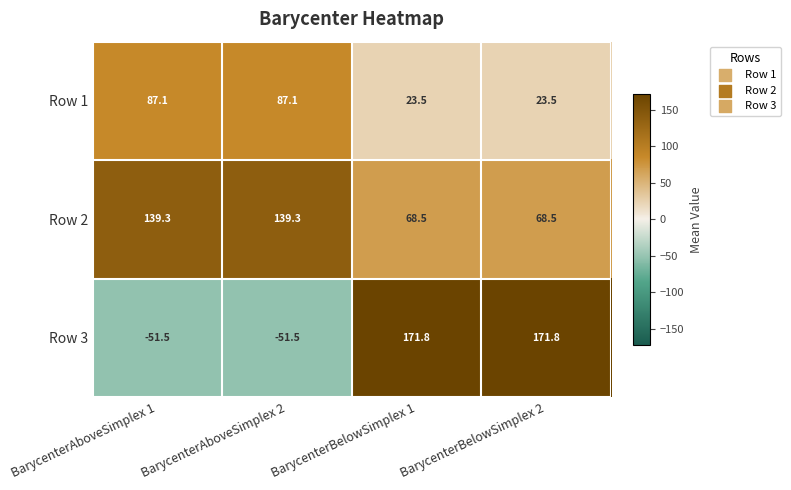

Reading right to left, list all the values displayed in this chart.

Row 1: 23.5	23.5	87.1	87.1
Row 2: 68.5	68.5	139.3	139.3
Row 3: 171.8	171.8	-51.5	-51.5